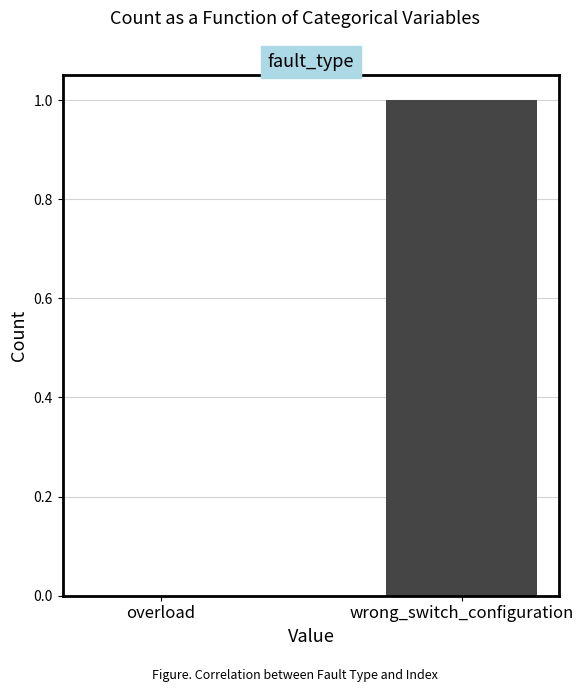

Is it true that the value at overload is -1?

False